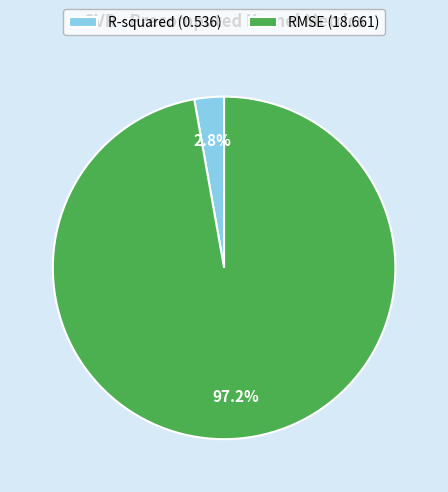

What percentage do RMSE and R-squared together represent?

100.0%